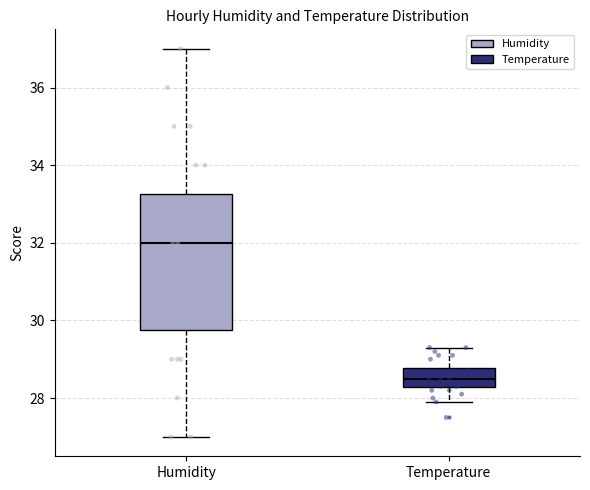

Reading left to right, transcribe this box plot: for each box, give where its median line is, the range the box spans, and where its two whiskers end, as read against the y-axis. The values are not printed on the chart, so give them approximately, as read against the axis.

Humidity: median 32.0, box 29.8 to 33.2, whiskers 27.0 to 37.0
Temperature: median 28.6, box 28.2 to 28.8, whiskers 28.0 to 29.4